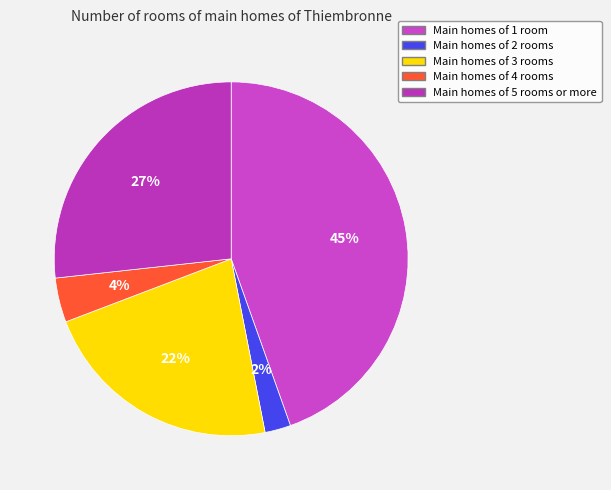

Is there any slice that represents more than half of the pie?

No